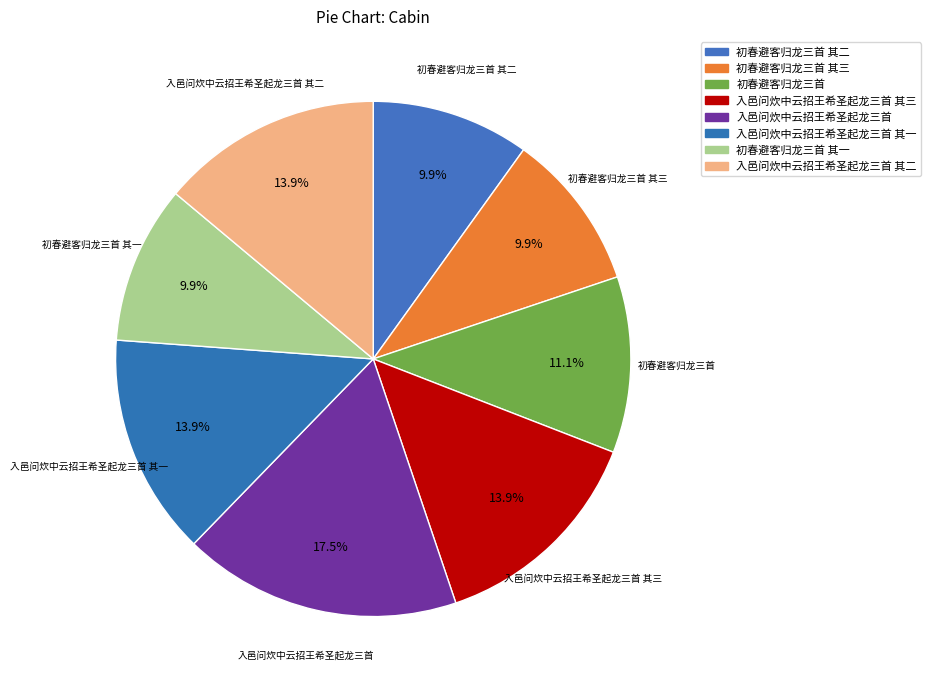

Does 初春避客归龙三首 其一 represent more than half of the total?

No